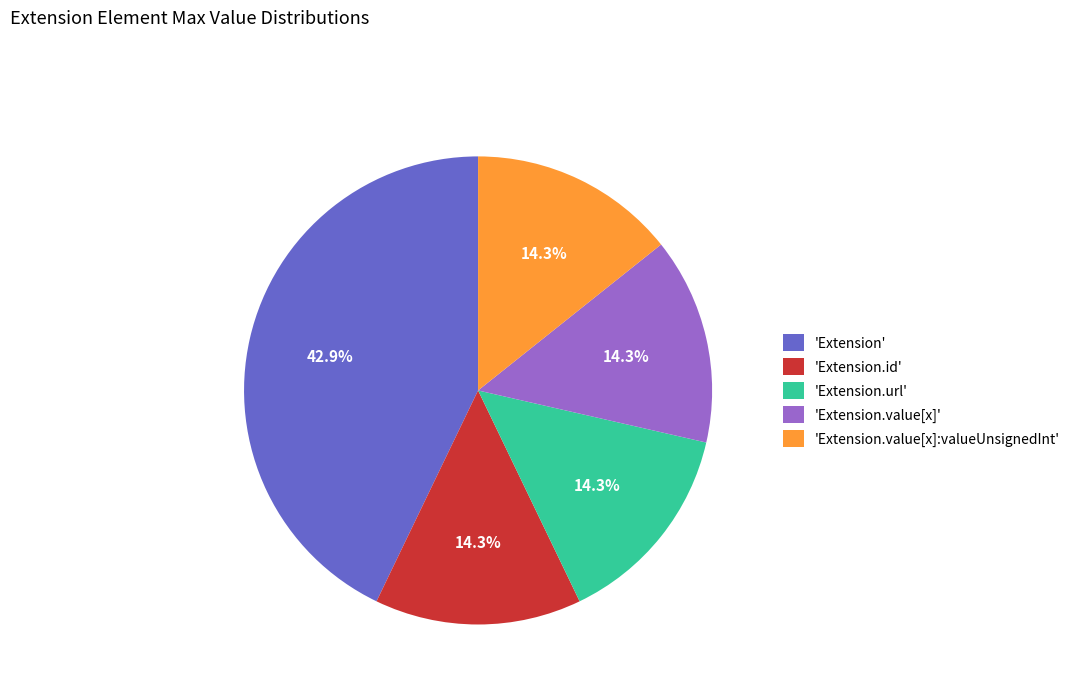

Is there any slice that represents more than half of the pie?

No